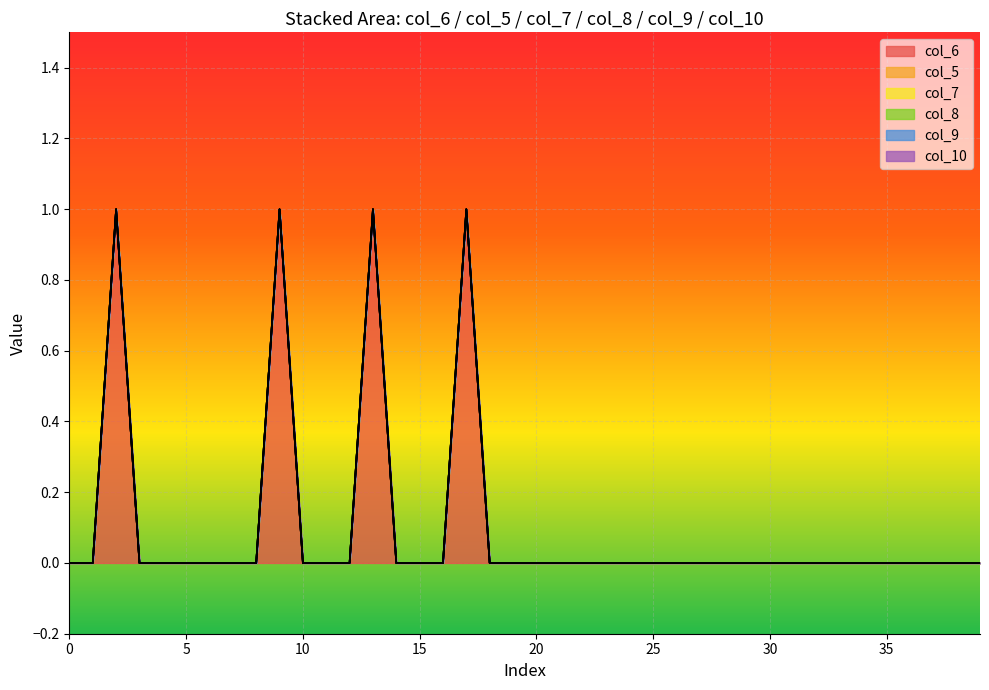

List the series in order of their peak value, highest first.

col_6, col_5, col_7, col_8, col_9, col_10